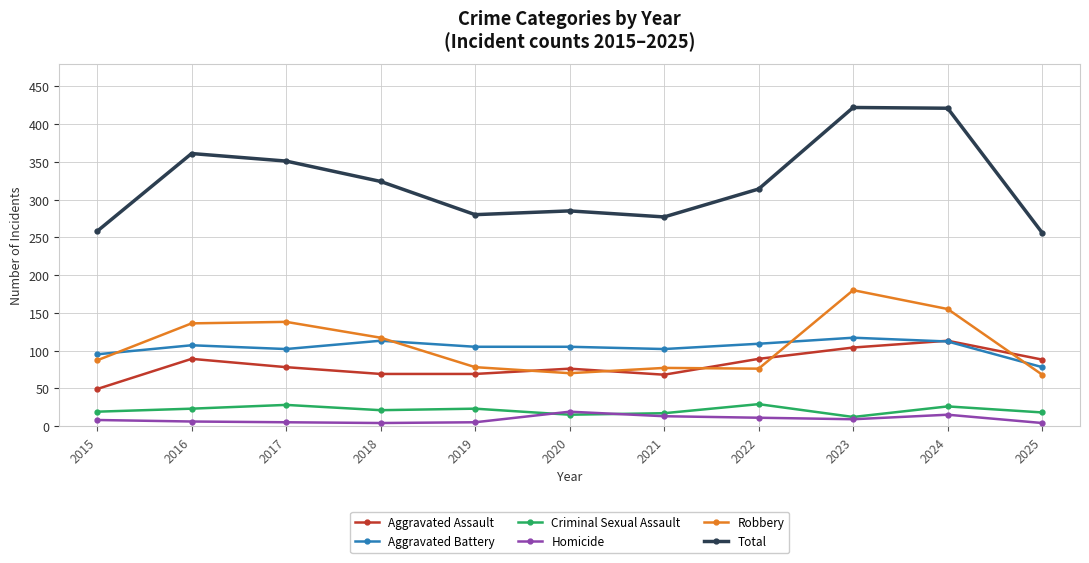

At how many categories does at least one series exceed 335?

4